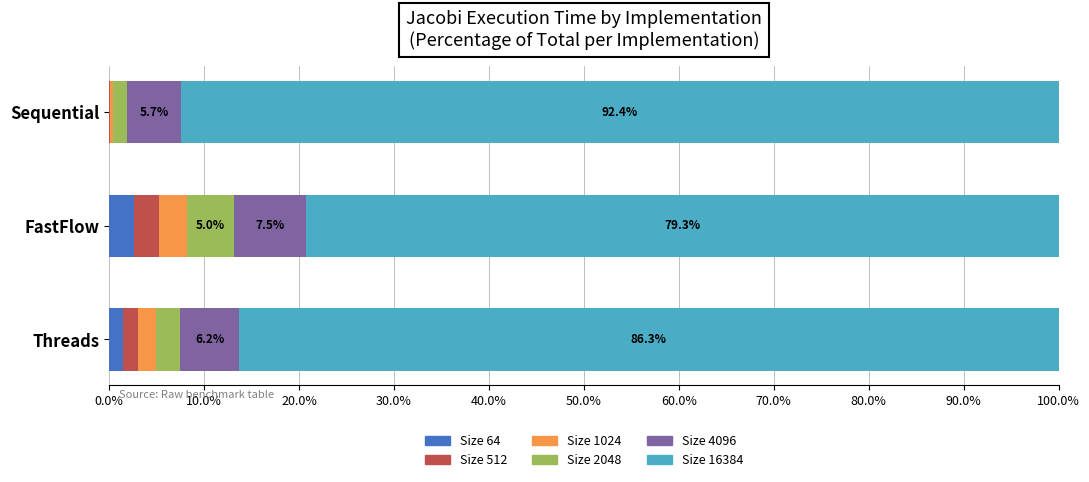

What is the total value across all series at FastFlow?

100.0